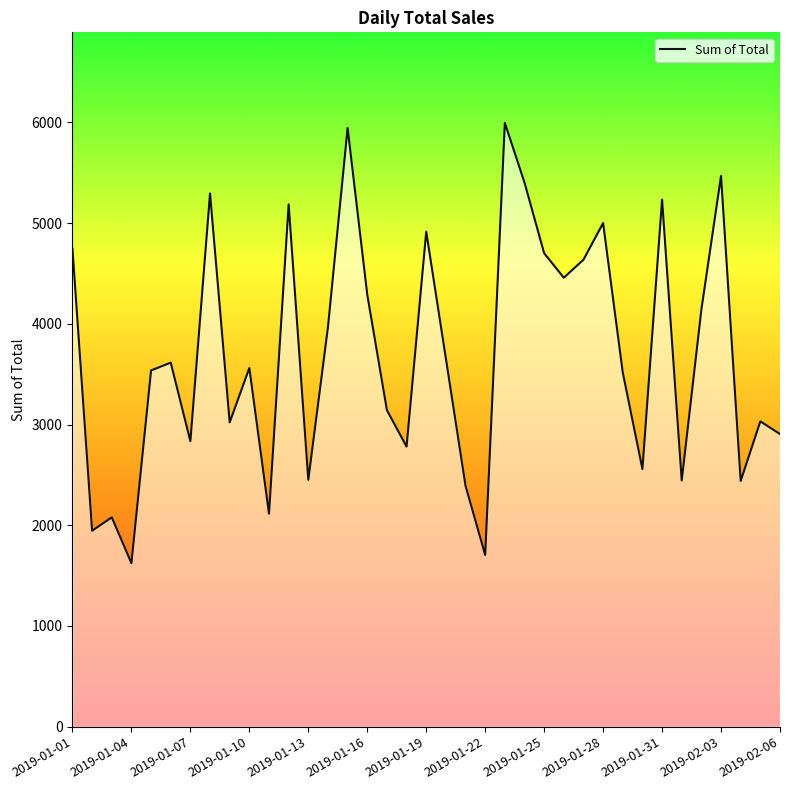

What is the minimum value shown in the chart?

1623.7